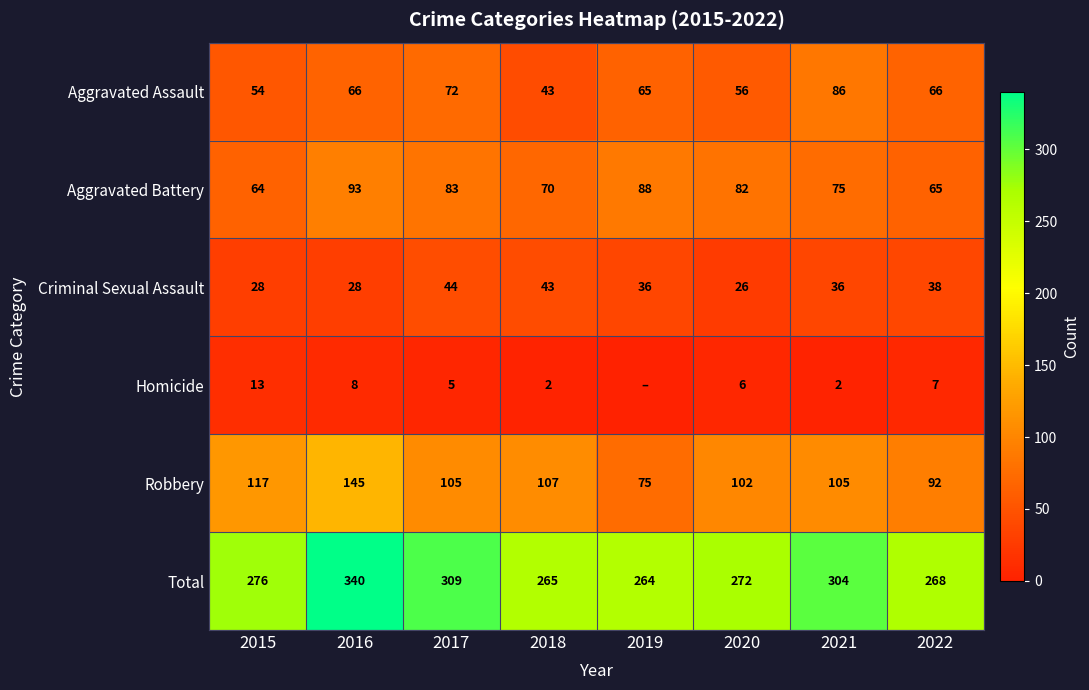

Which series changed the most between 2017 and 2022?

Total